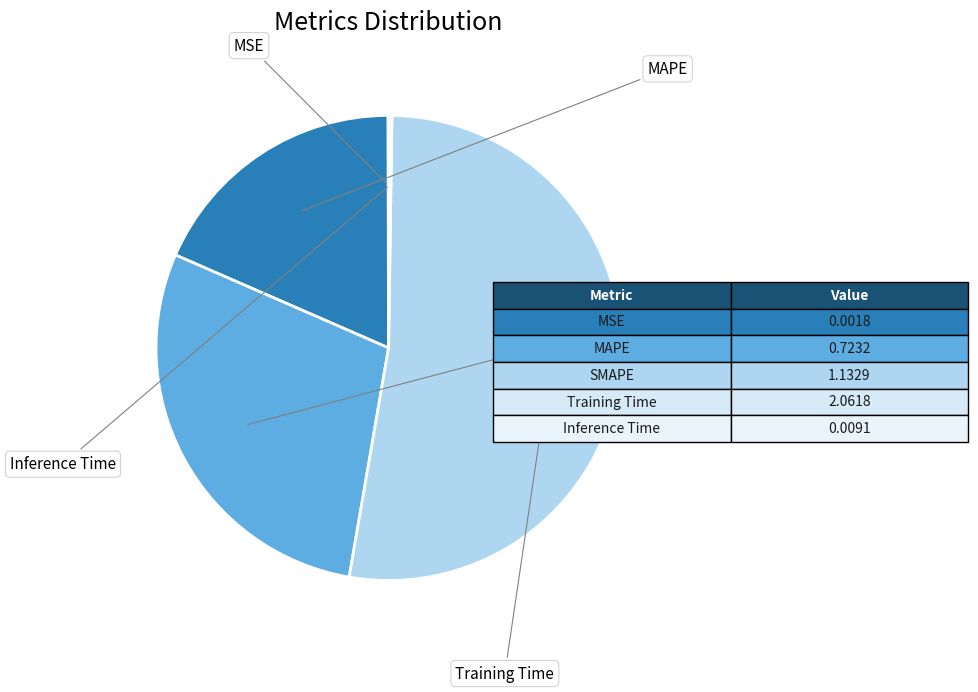

Is there a majority slice in this chart?

Yes